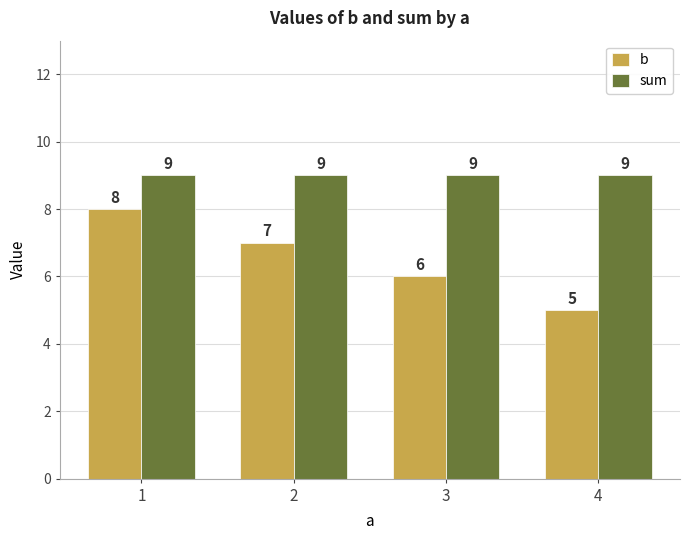

Is it true that b equals 5 at 4?

True